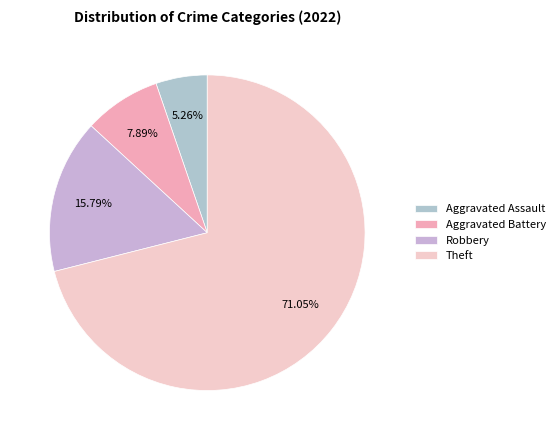

Rank the categories by value from highest to lowest.

Theft, Robbery, Aggravated Battery, Aggravated Assault